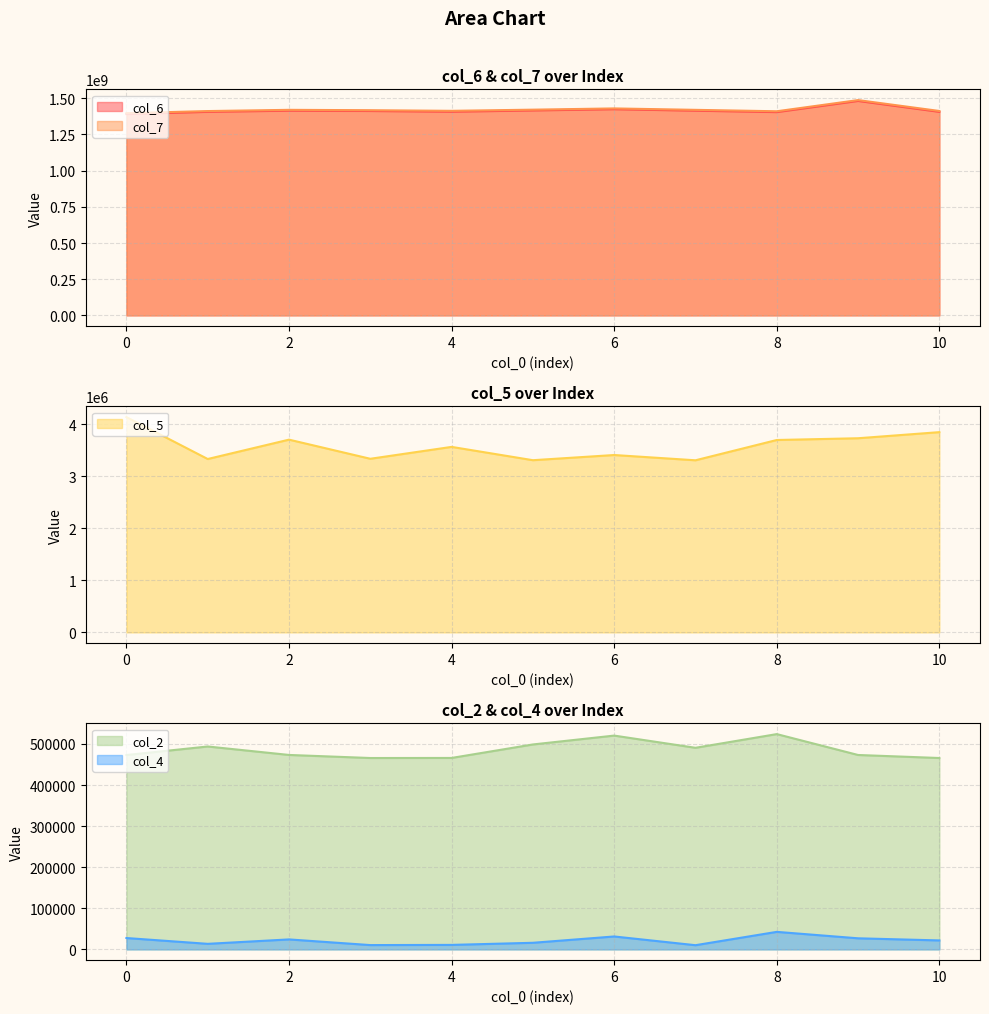

Which series changed the most between 3 and 10?

col_6